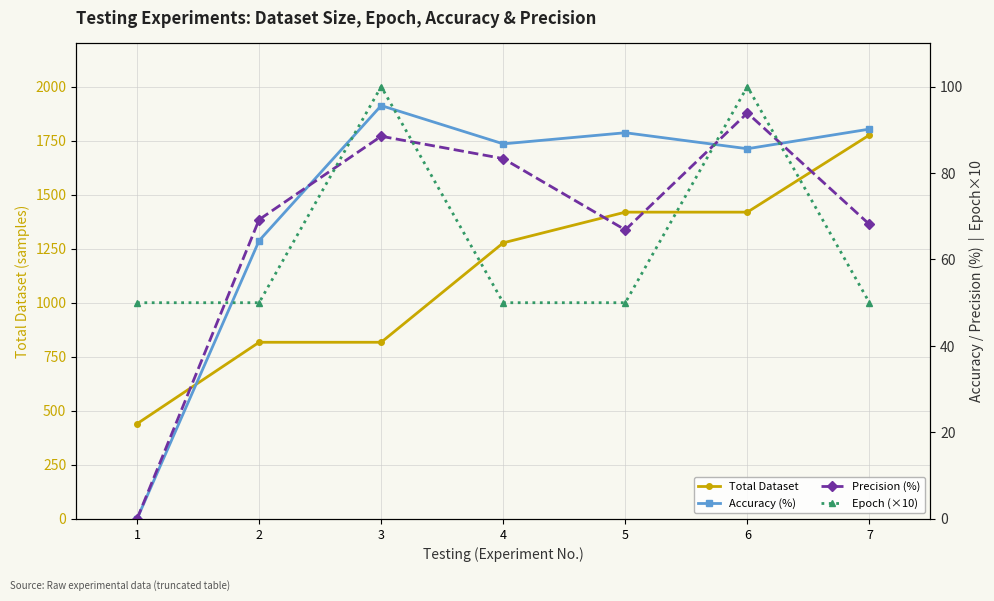

How many distinct data groups are displayed?

4